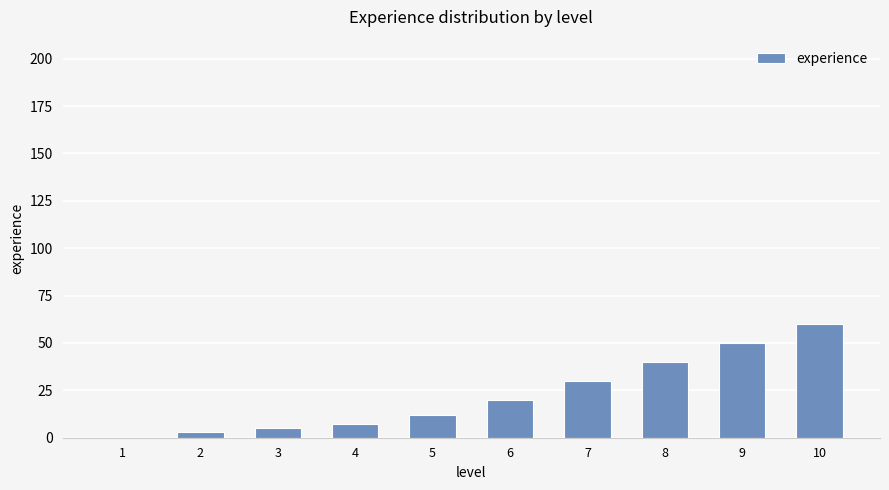

What is the maximum value shown in the chart?

60